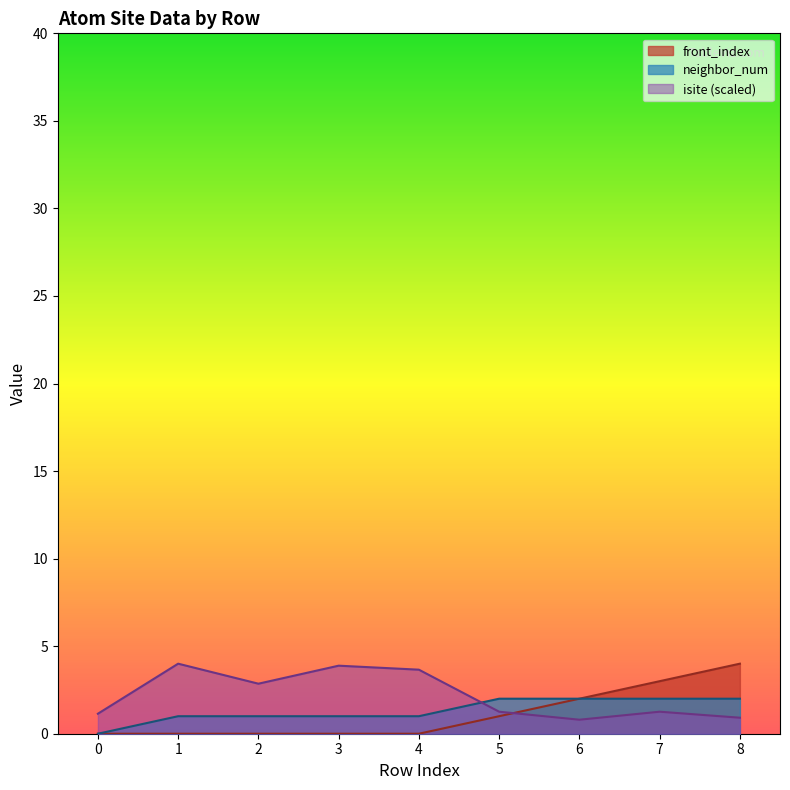

Reading left to right, what are all the values shown in this chart?

isite: 0=1.1	1=4.0	2=2.9	3=3.9	4=3.7	5=1.3	6=0.8	7=1.3	8=0.9
neighbor_num: 0=0.0	1=1.0	2=1.0	3=1.0	4=1.0	5=2.0	6=2.0	7=2.0	8=2.0
front_index: 0=0.0	1=0.0	2=0.0	3=0.0	4=0.0	5=1.0	6=2.0	7=3.0	8=4.0